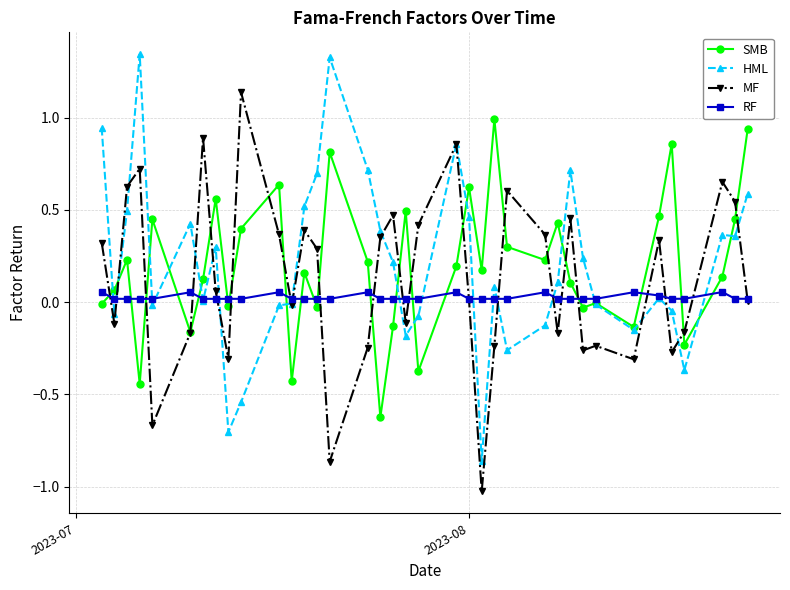

What is the sum of all SMB values?

7.4